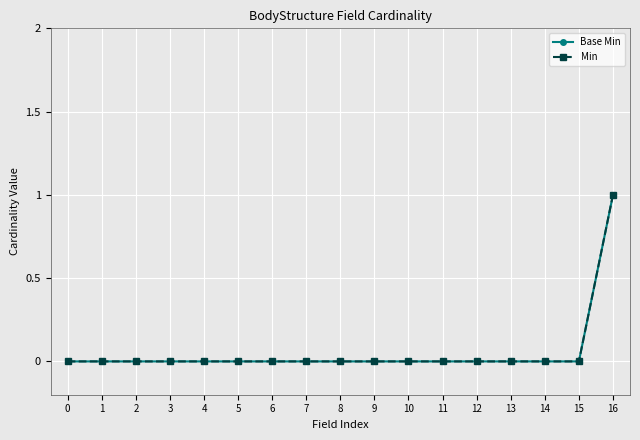

True or false: Base Min and Min cross at least once.

False